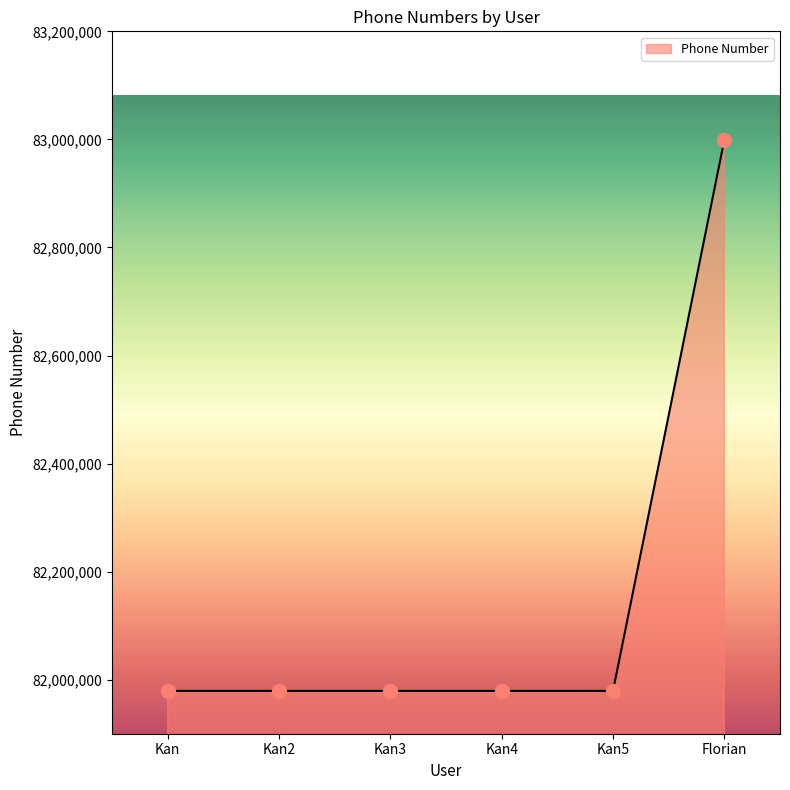

Which has a higher value, Kan4 or Florian?

Florian